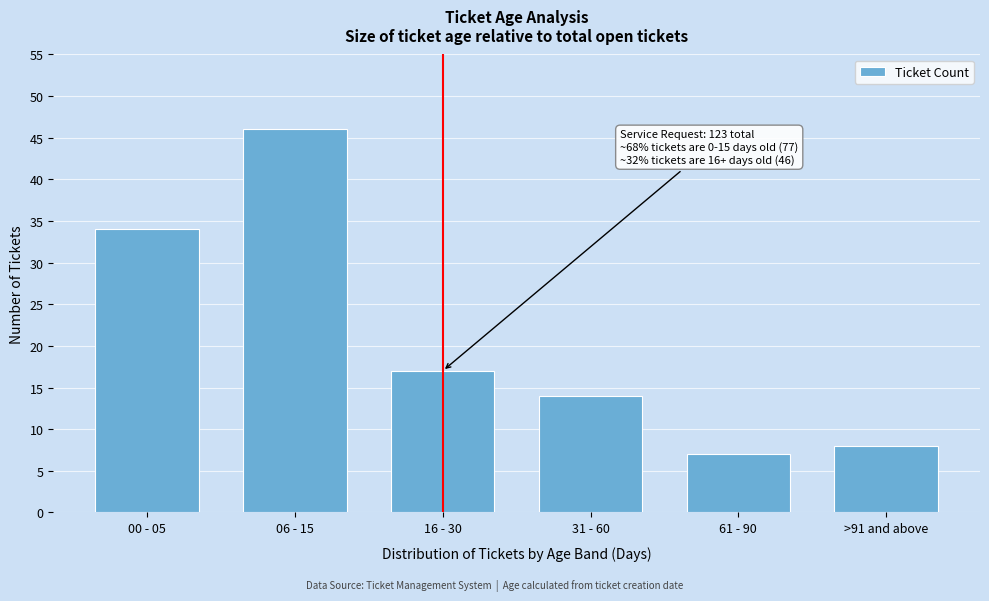

Reading right to left, list all the values displayed in this chart.

8	7	14	17	46	34